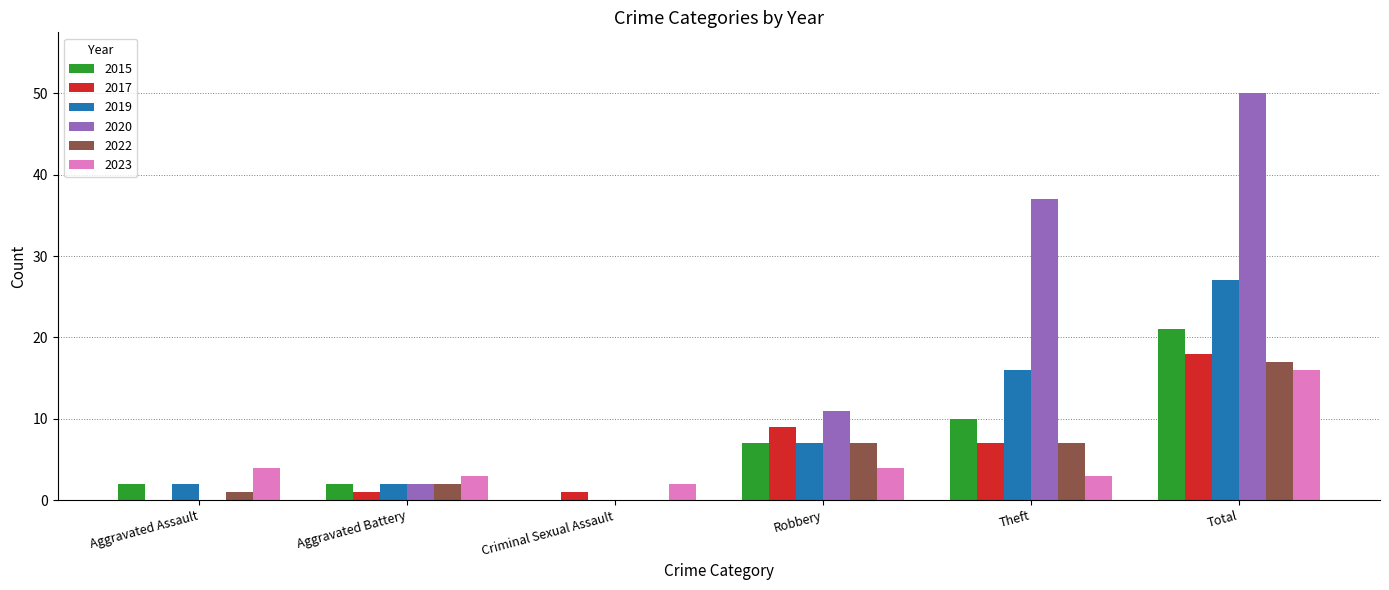

Between Robbery and Theft, which series saw the biggest shift?

2020